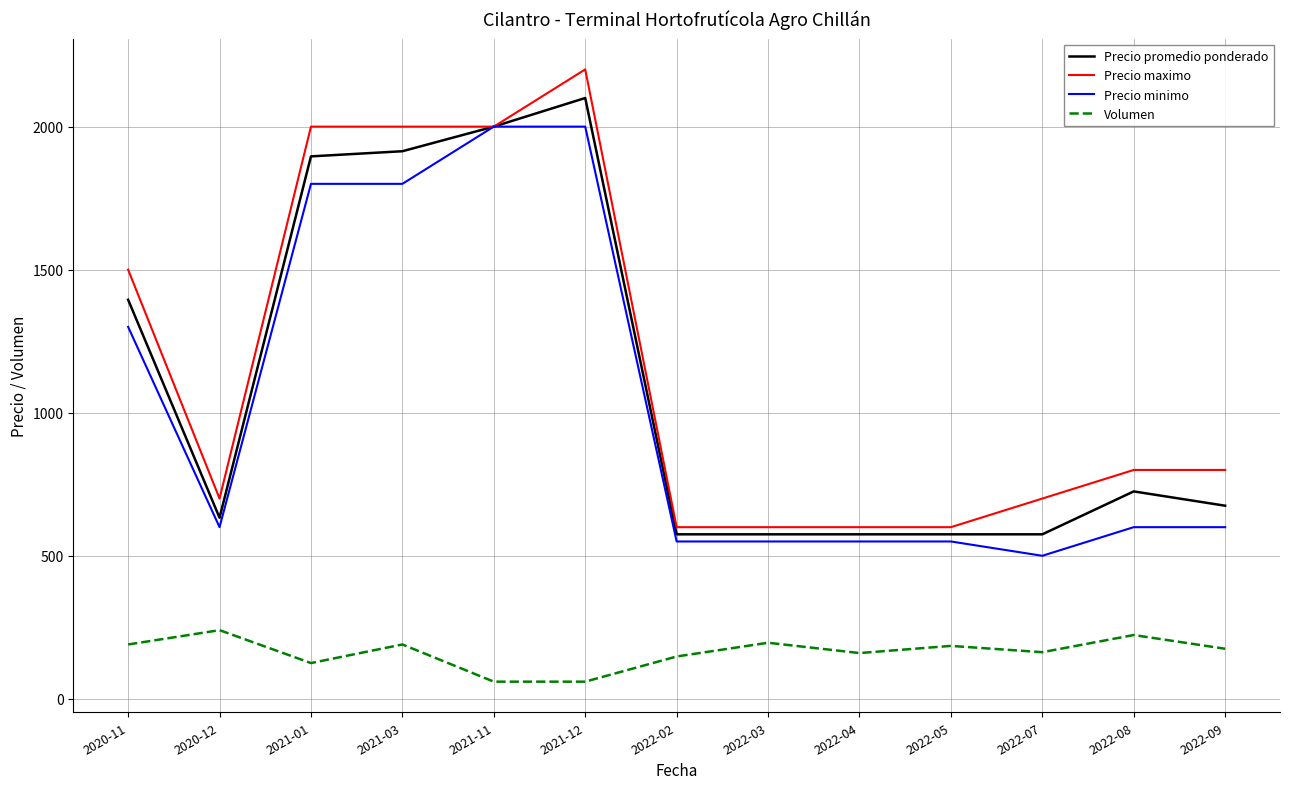

What is the maximum value shown in the chart?

2200